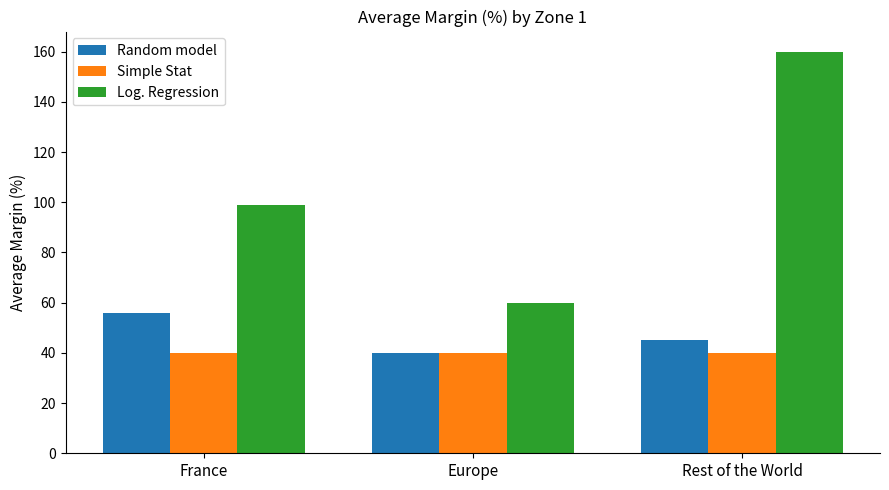

The Random model series shows 45.0 at Rest of the World. True or false?

True